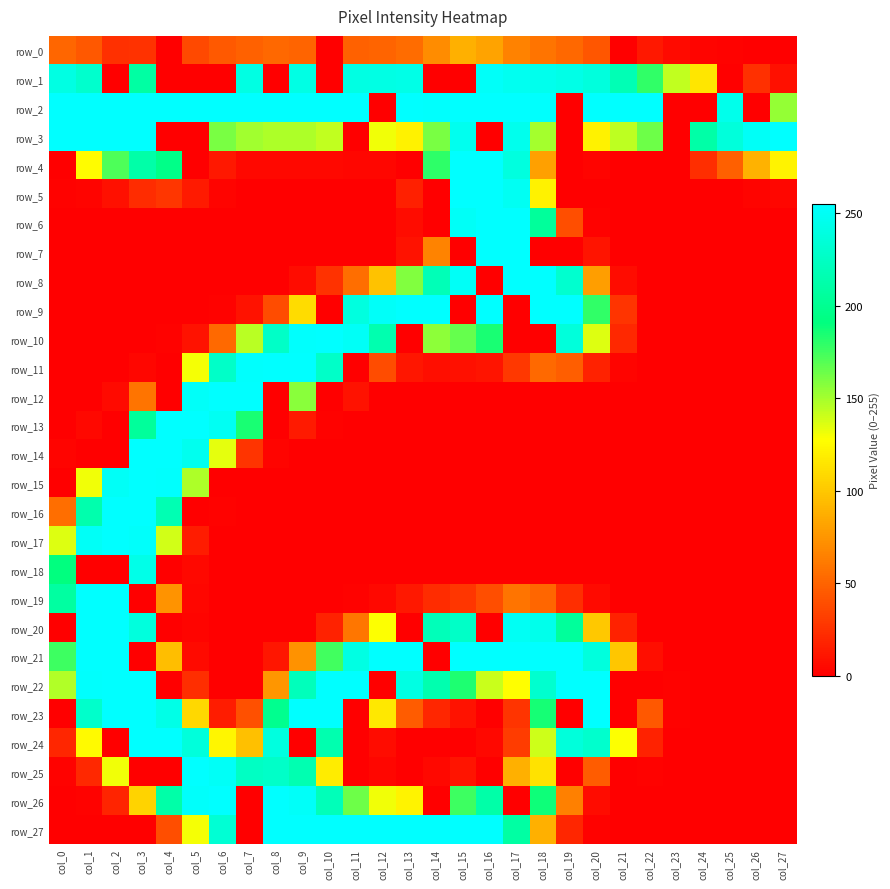

How many values in row_19 are above zero?

15